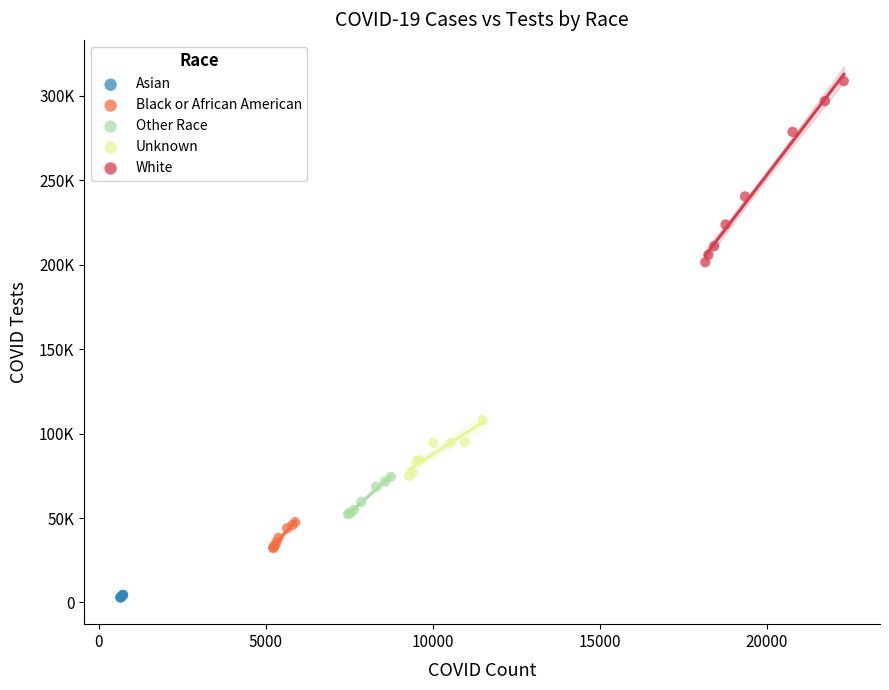

Which series contains the highest Y value?

White